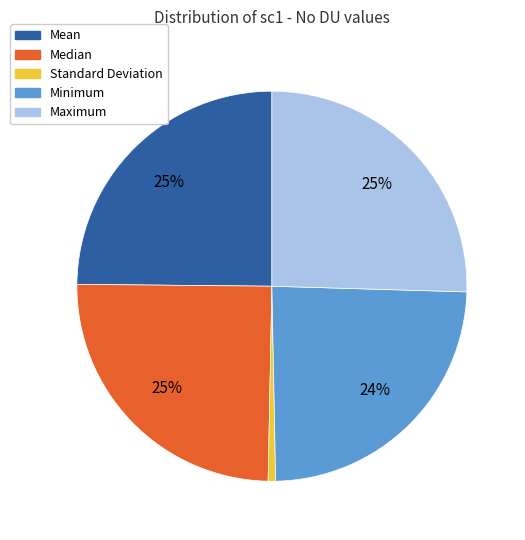

To the nearest percent, what percentage of the pie is Mean?

25%